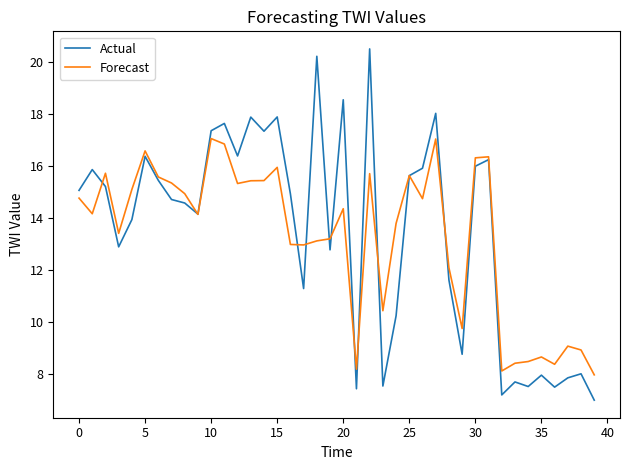

Rank the series by their maximum value, from lowest to highest.

Forecast, Actual